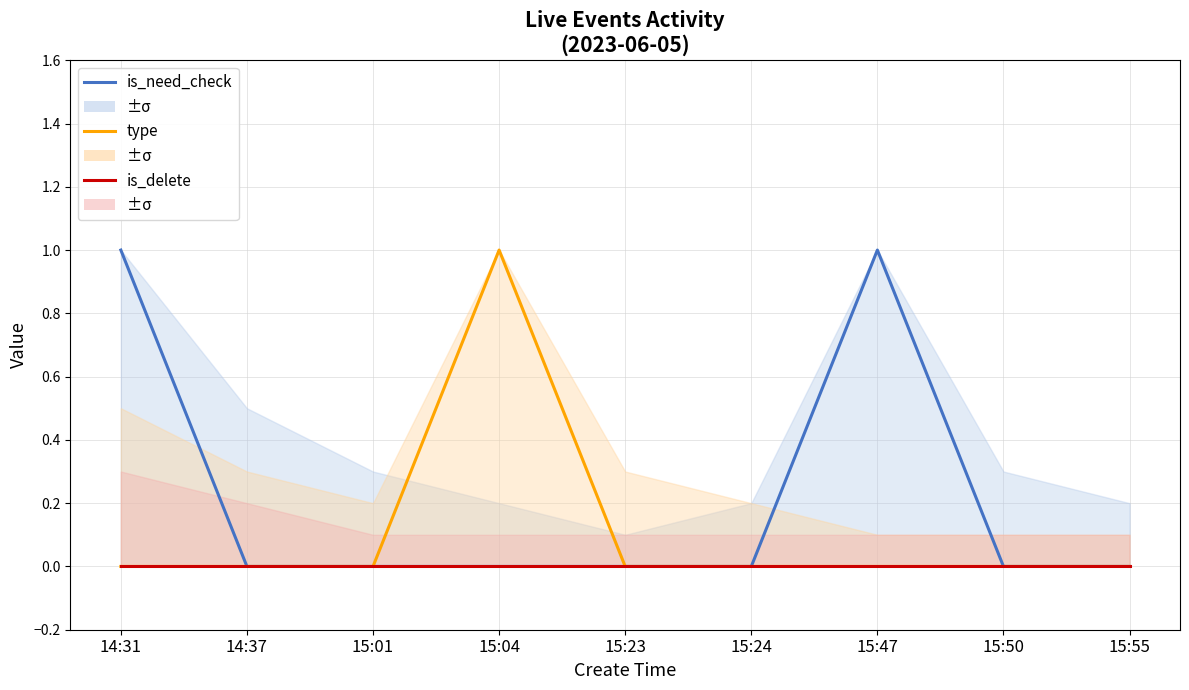

Which category has the lowest value in the is_delete series?

14:31